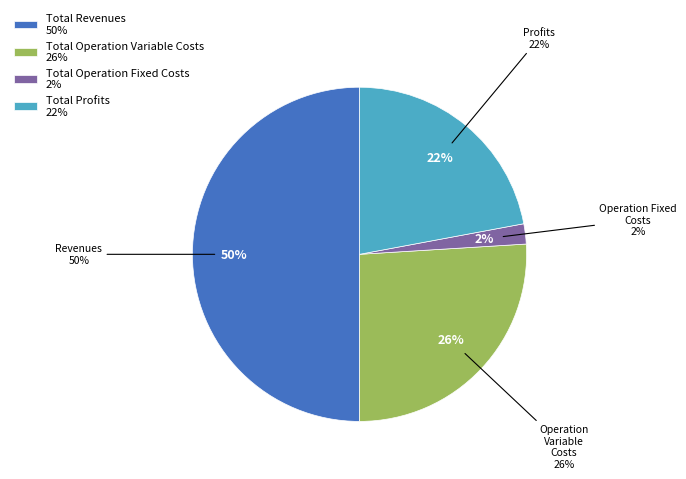

Which has a higher value, Total Operation Fixed Costs or Total Operation Variable Costs?

Total Operation Variable Costs